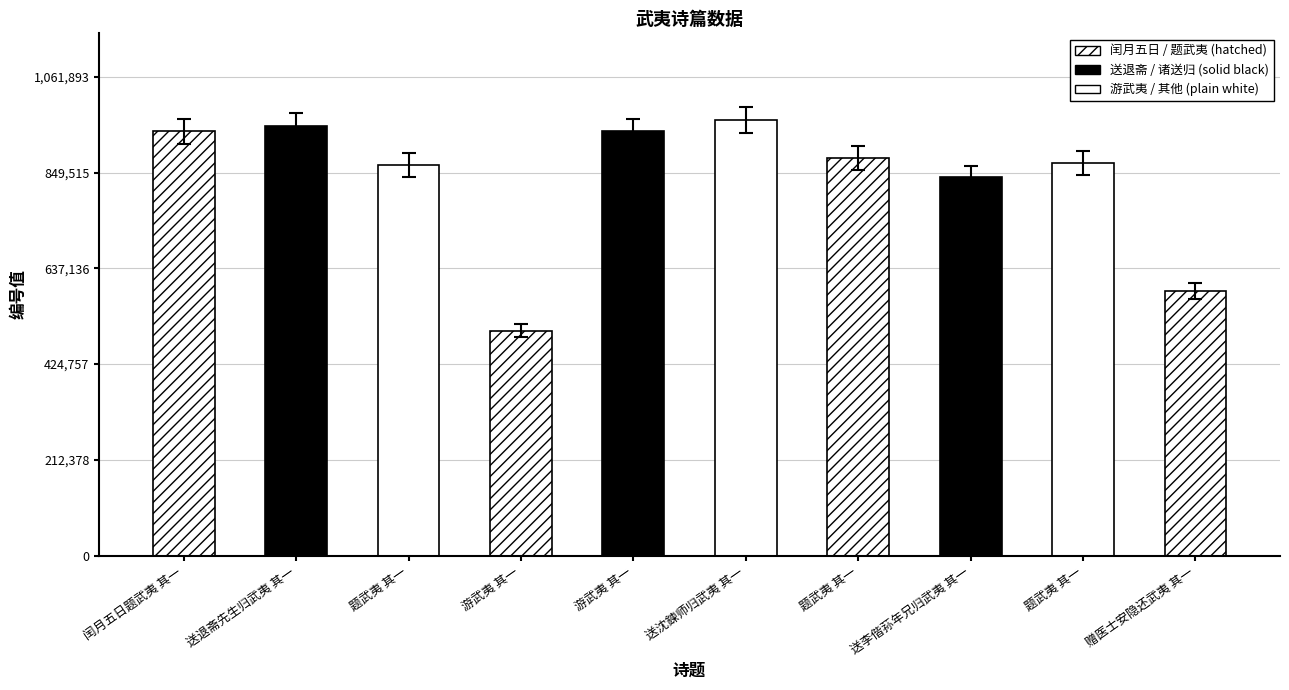

How many bars are there in total?

10